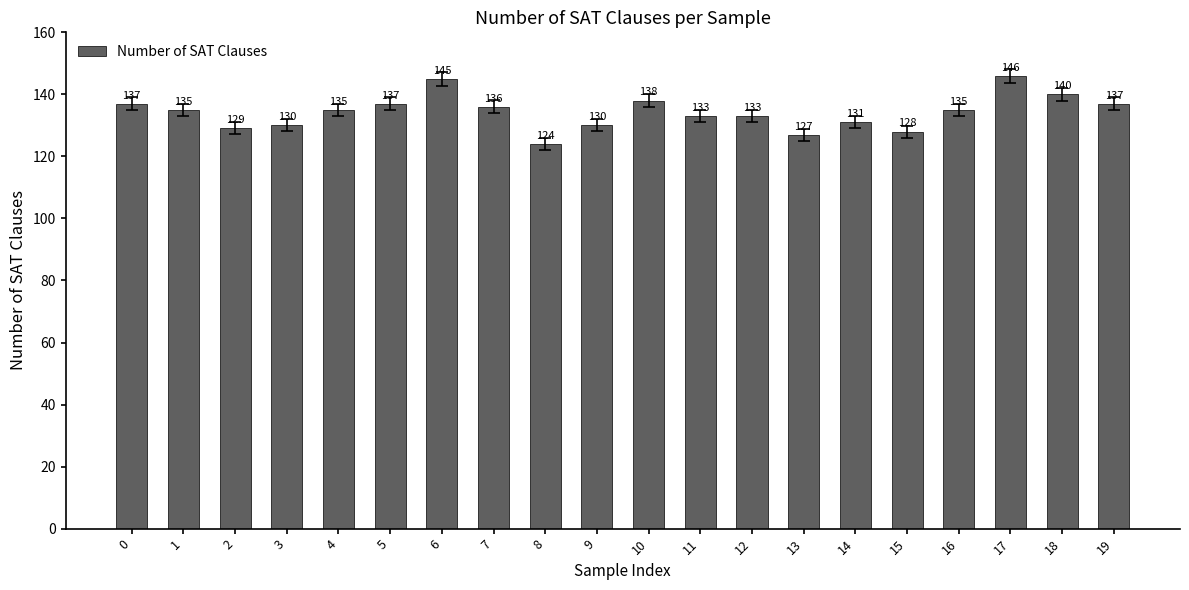

What is the ratio of the value at 9 to the value at 7?

1.0